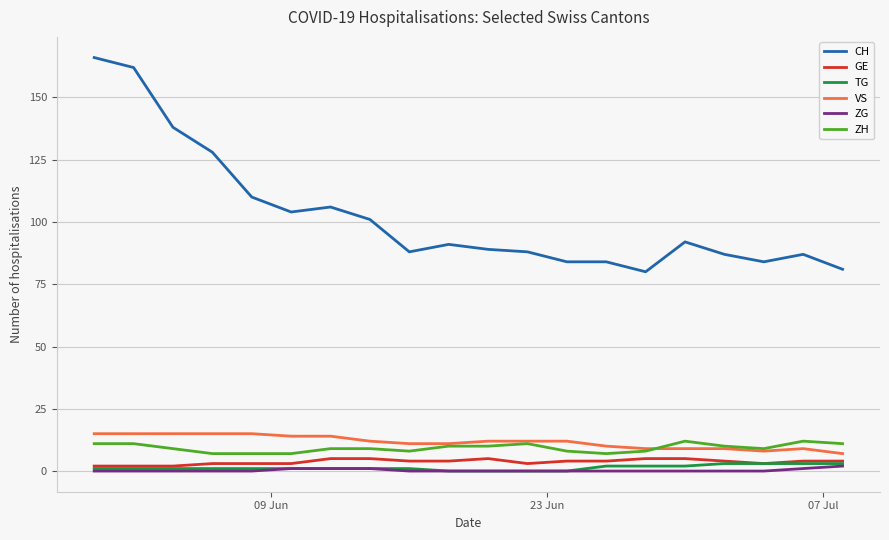

Which series has the largest total across all categories?

CH